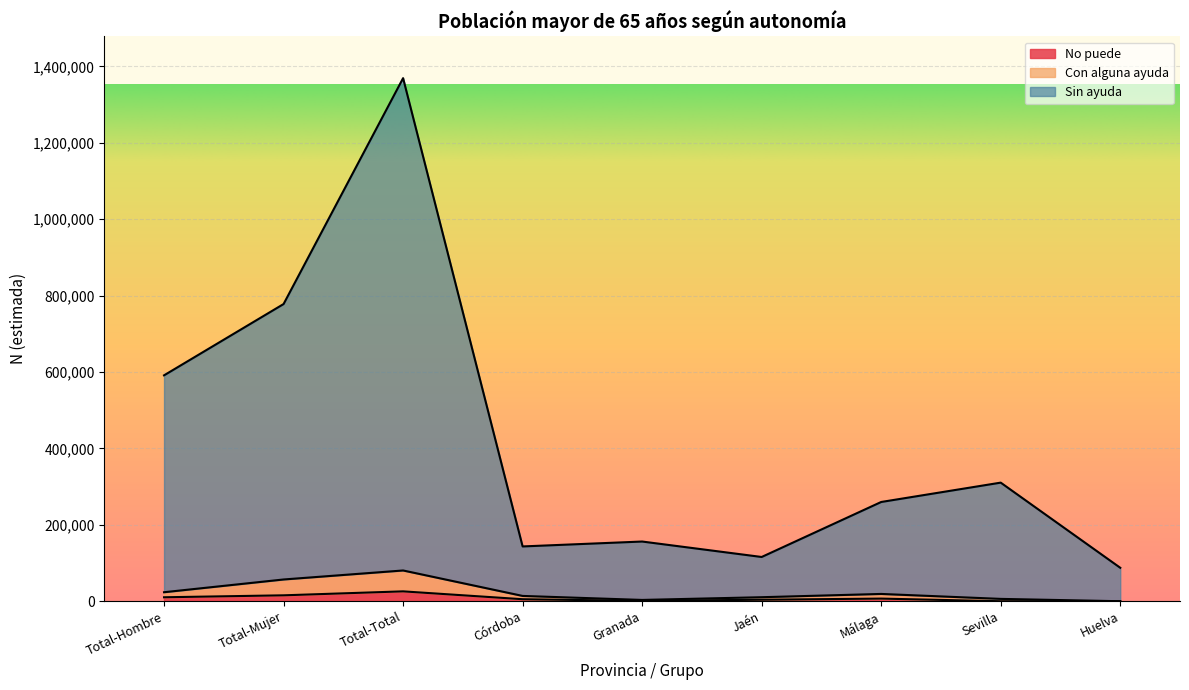

What is the label of the 5th point from the right?

Granada